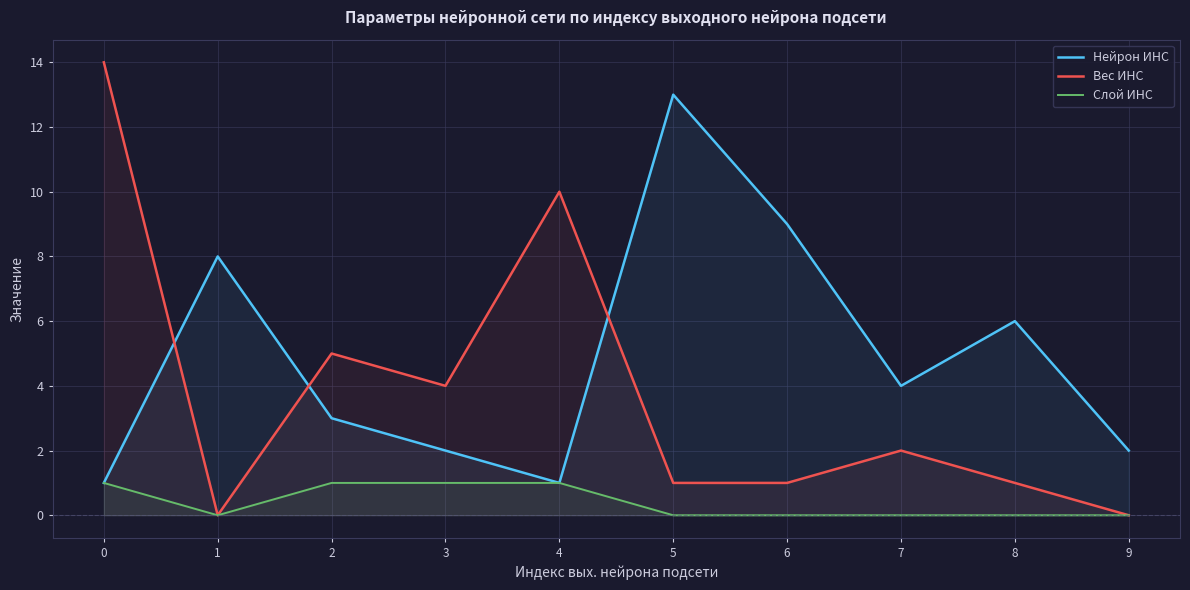

List the series in order of their peak value, lowest first.

Слой ИНС, Нейрон ИНС, Вес ИНС